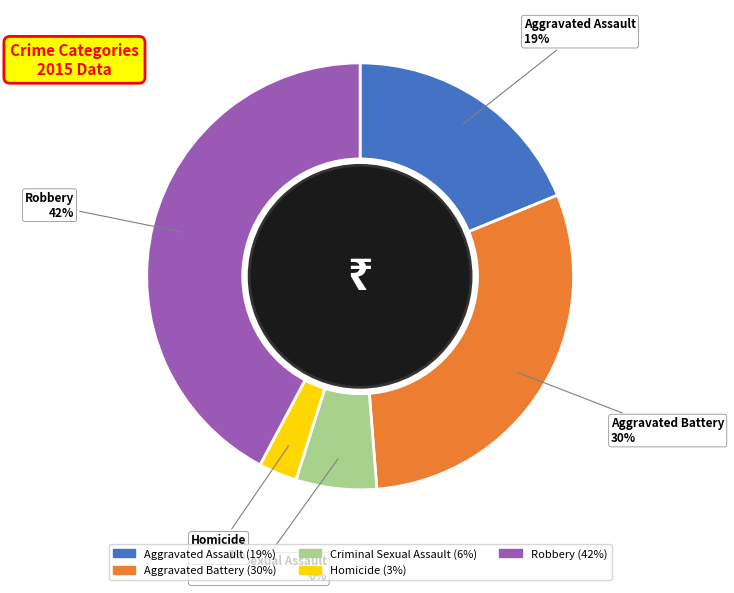

Which has a higher value, Robbery or Aggravated Battery?

Robbery